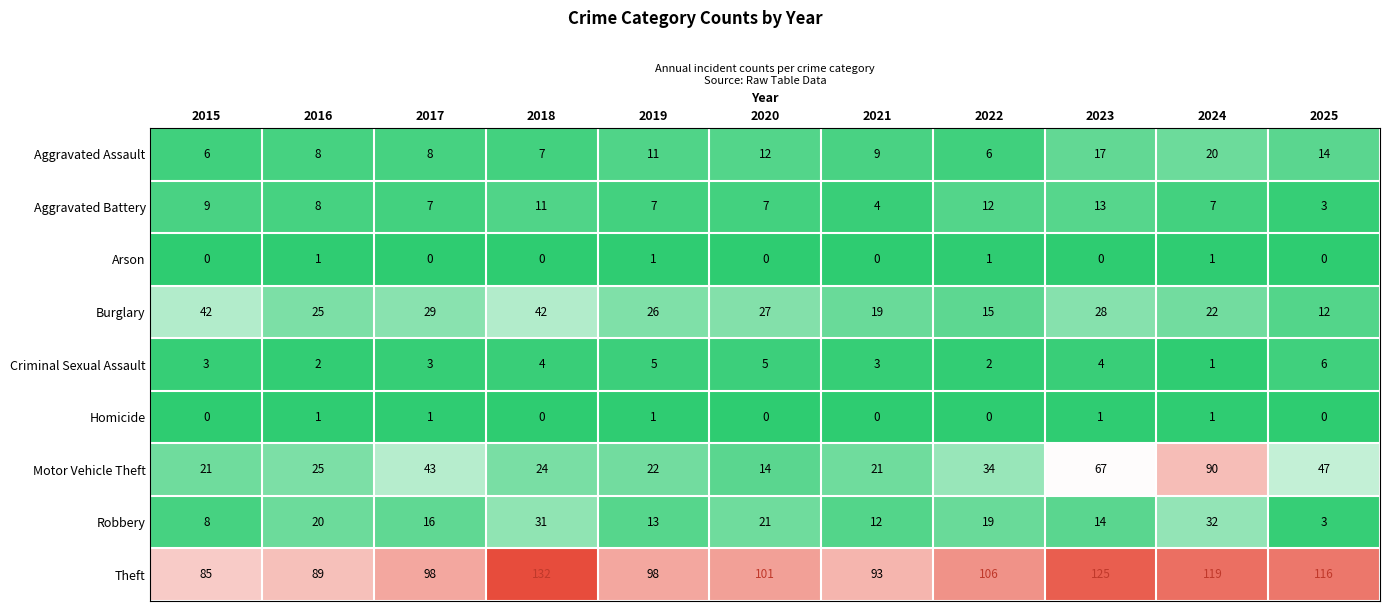

At which category is the sum across all series the highest?

2024